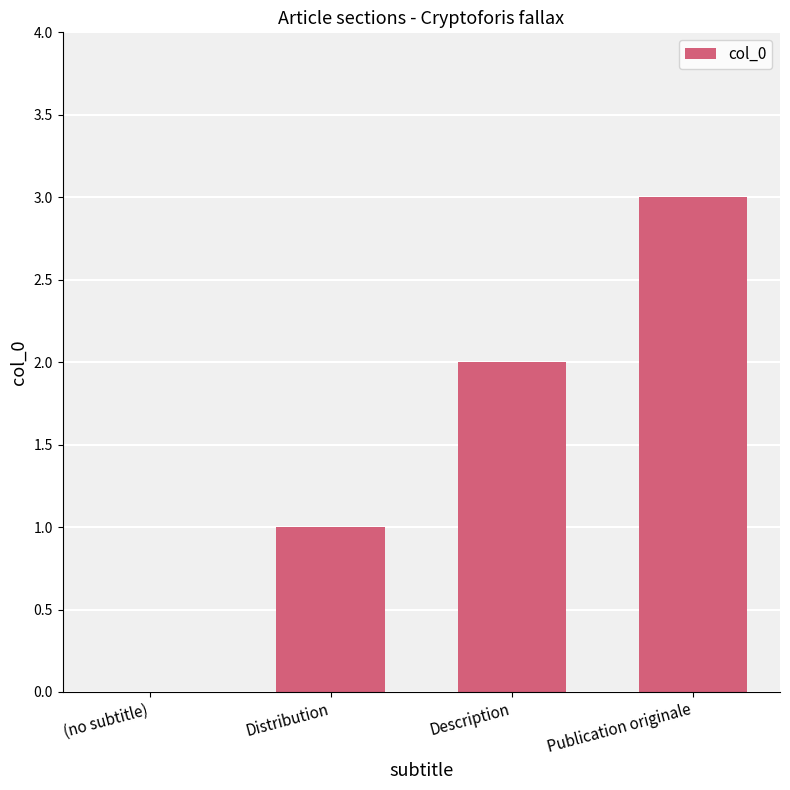

Reading left to right, extract all data points from this chart.

0	1	2	3